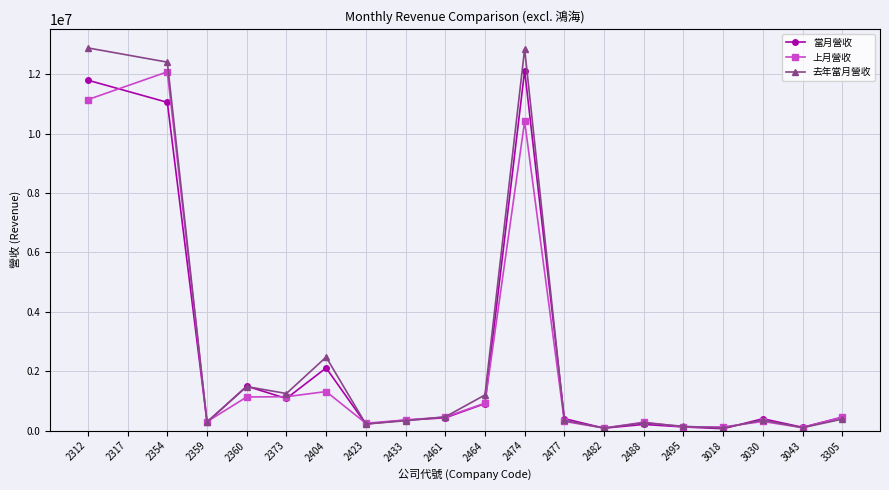

After their last crossing, which series has the higher values: 當月營收 or 去年當月營收?

當月營收